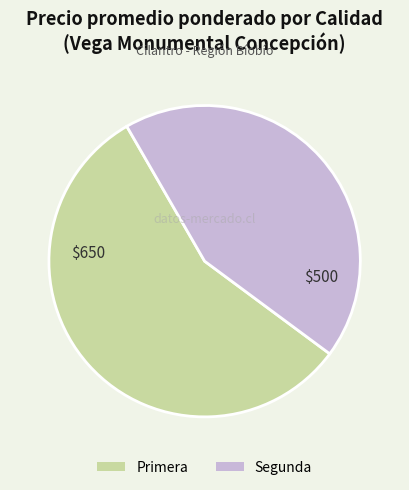

Rank the categories by value from highest to lowest.

Primera, Segunda